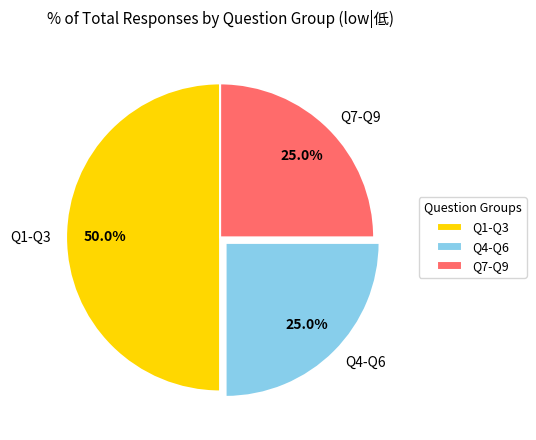

How much of the chart is everything except Q7-Q9?

75.0%